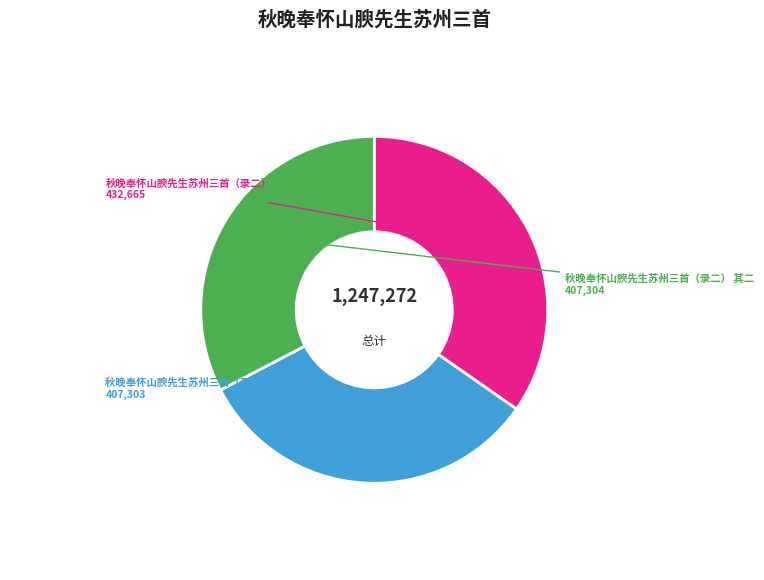

How many slices are in this pie chart?

3